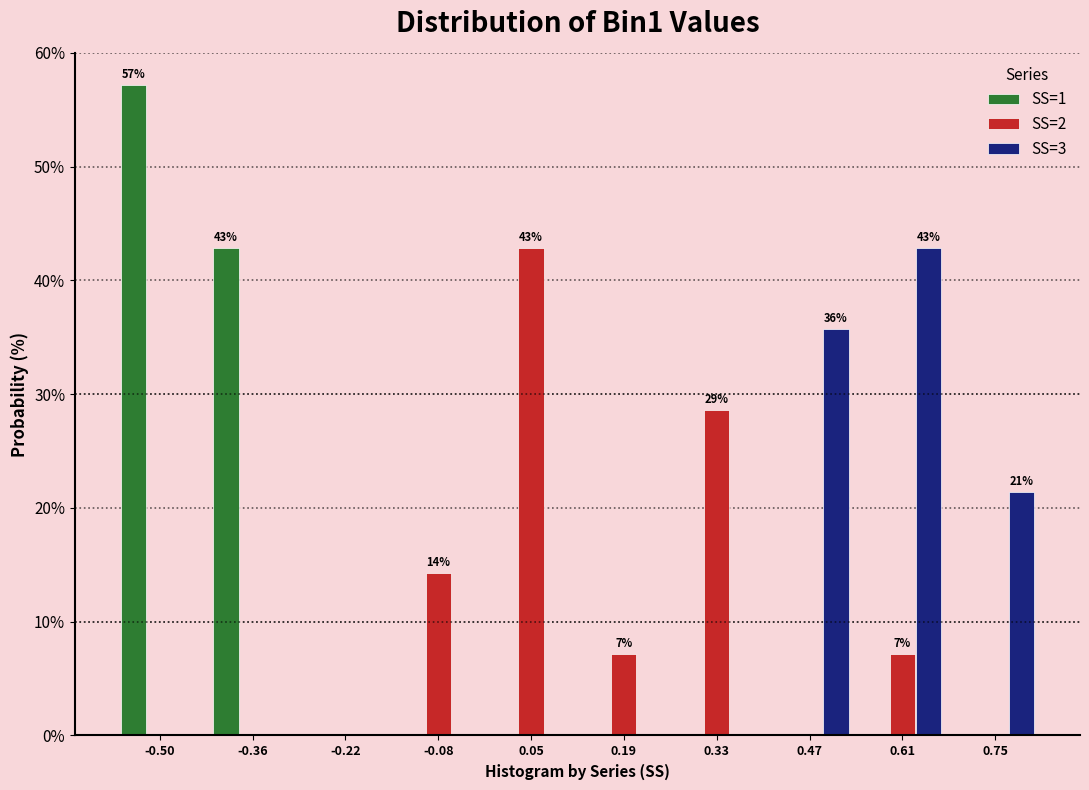

In the SS=2 series, which range on the x-axis has the tallest bar?

-0.02 to 0.12